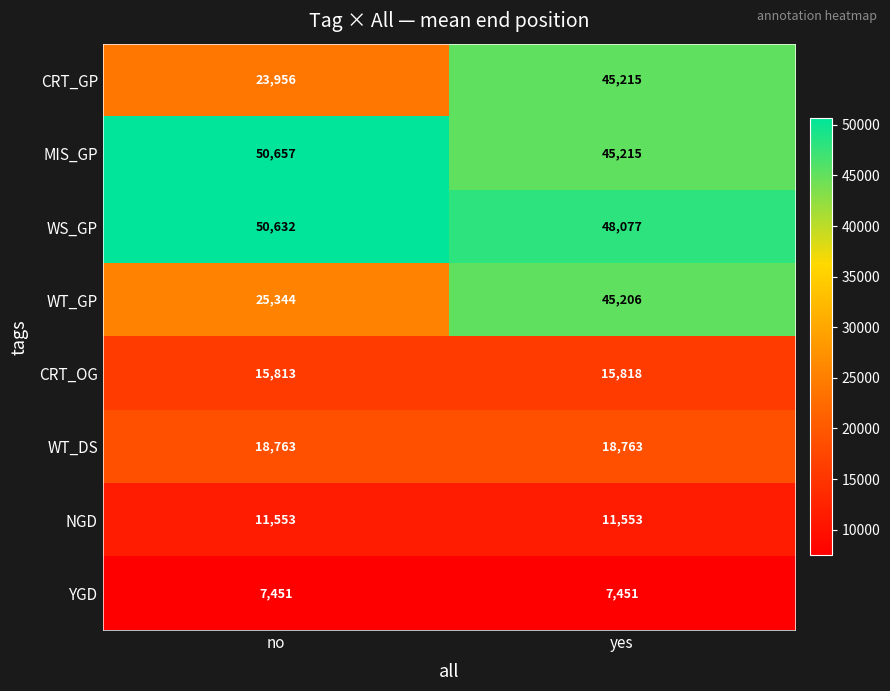

Between no and yes, which series saw the biggest shift?

CRT_GP